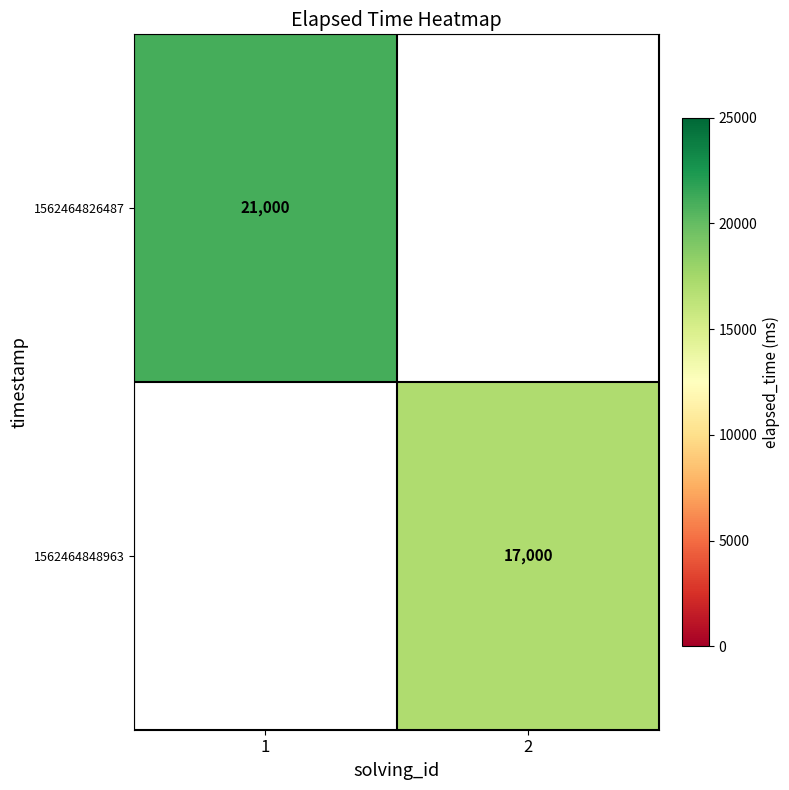

True or false: 1562464826487 has a value of 32916 at 1.

False